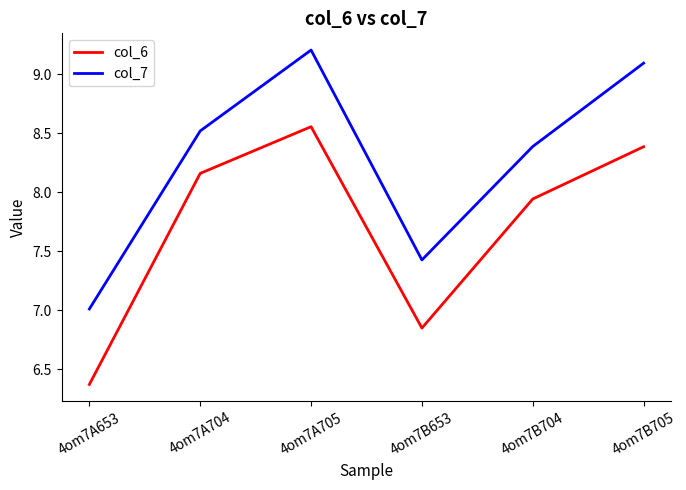

At which category is the sum across all series the highest?

4om7A705